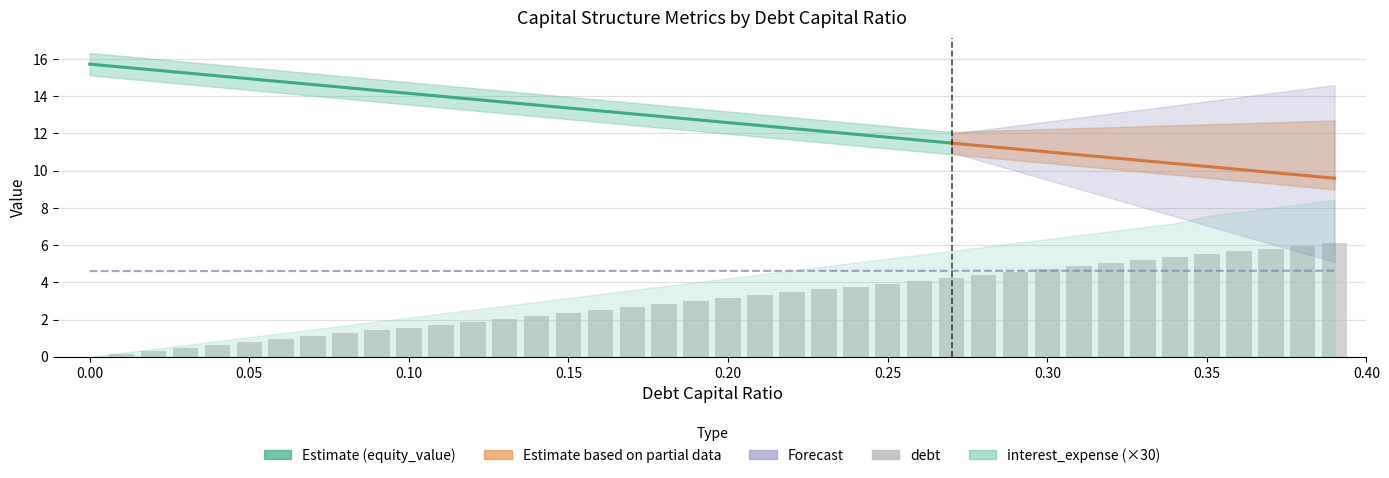

What is the difference between the second highest and second lowest values in the interest_expense series?

0.3